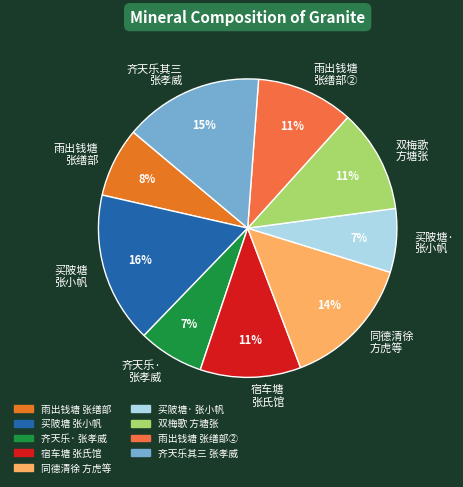

To the nearest percent, what is the difference between the 买陂塘 张小帆 and 齐天乐· 张孝威 slice percentages?

9%